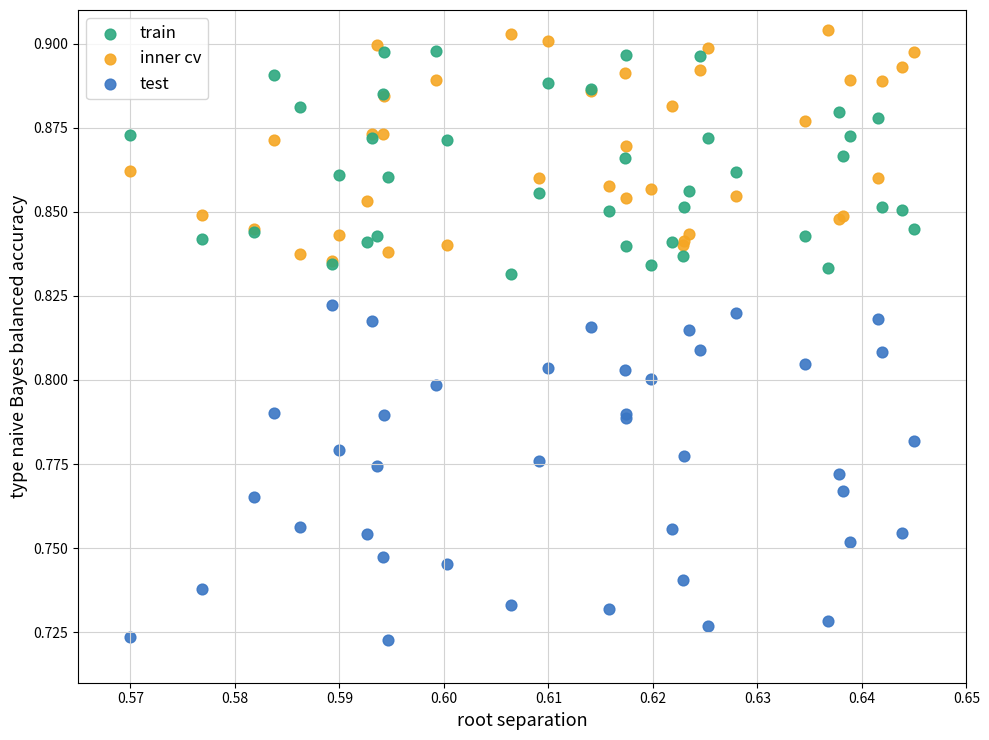

What are all the series names shown in the legend?

train, inner cv, test